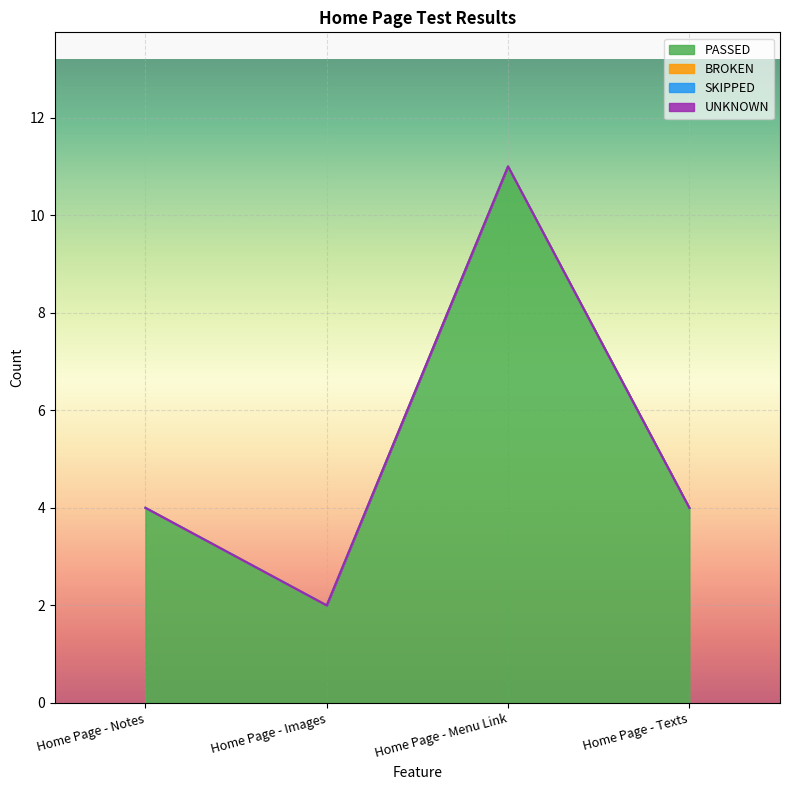

Where is the first local maximum for PASSED?

Home Page - Menu Link